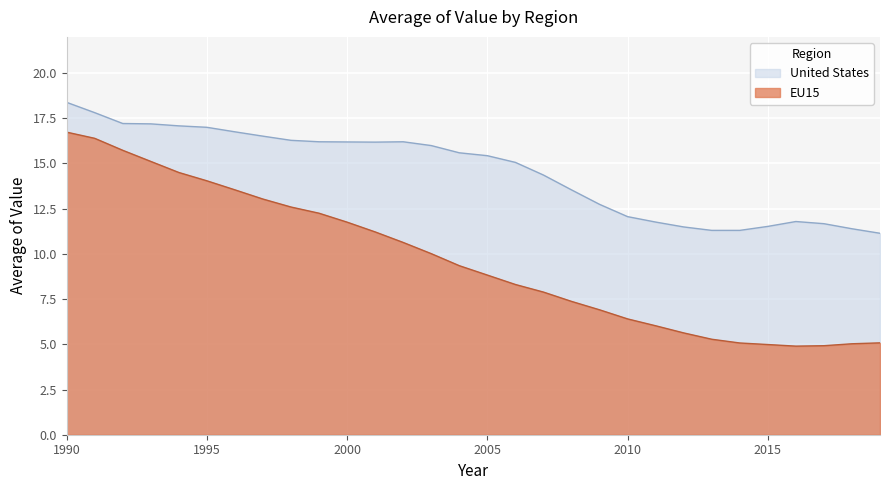

Which series has the widest spread of values?

EU15